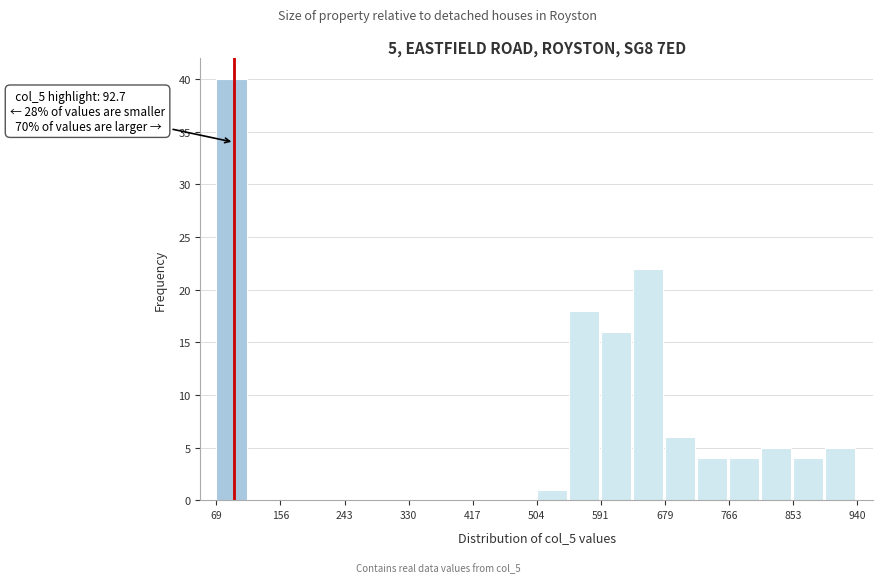

Over which range of the x-axis is the bar tallest?

70 to 110